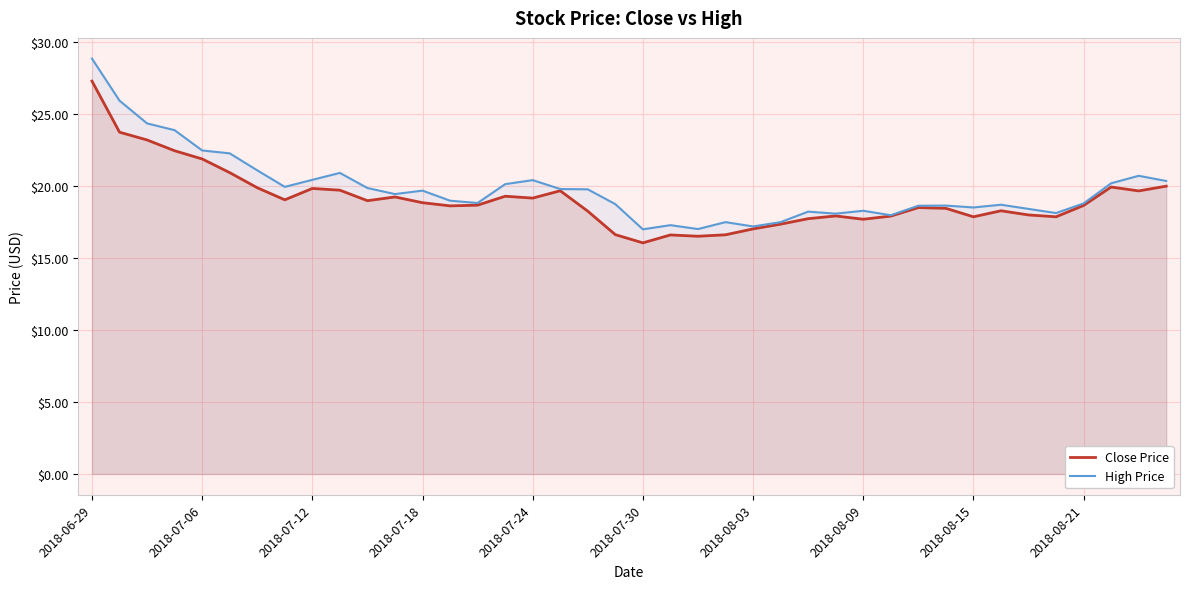

What is the total value across all series at 26?

36.0